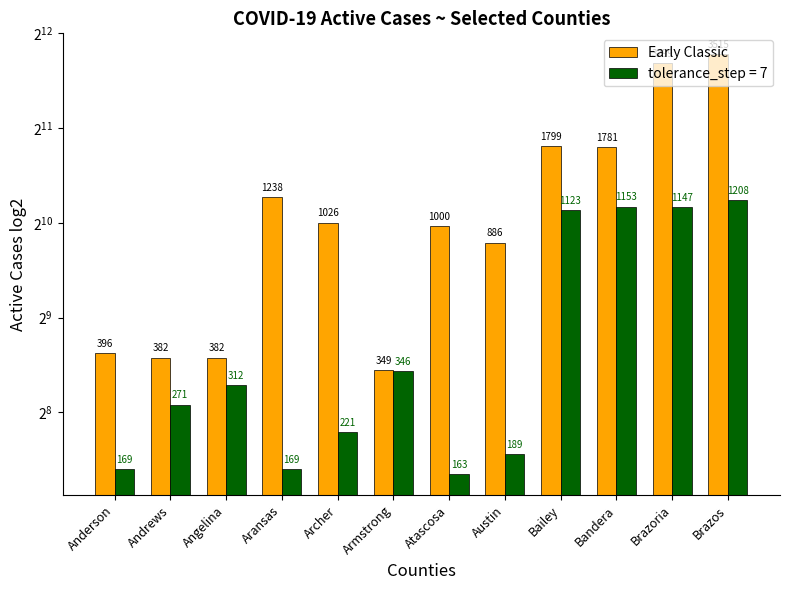

What is the value of the 9th bar from the left?

1799